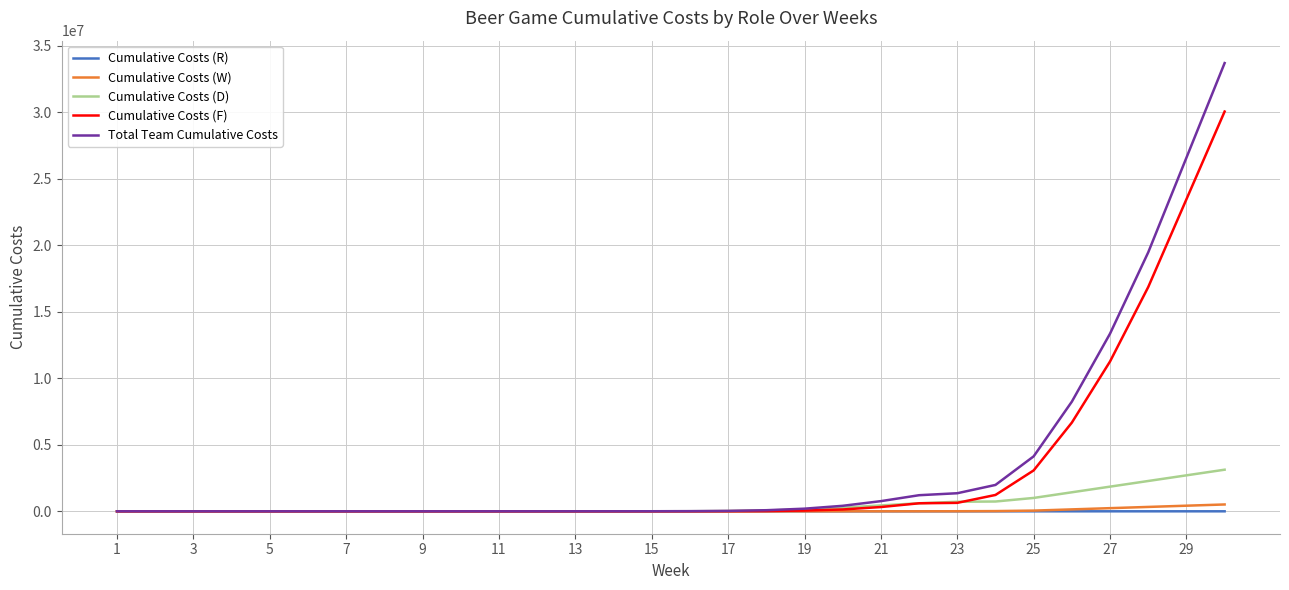

Which series has the widest spread of values?

Total Team Cumulative Costs